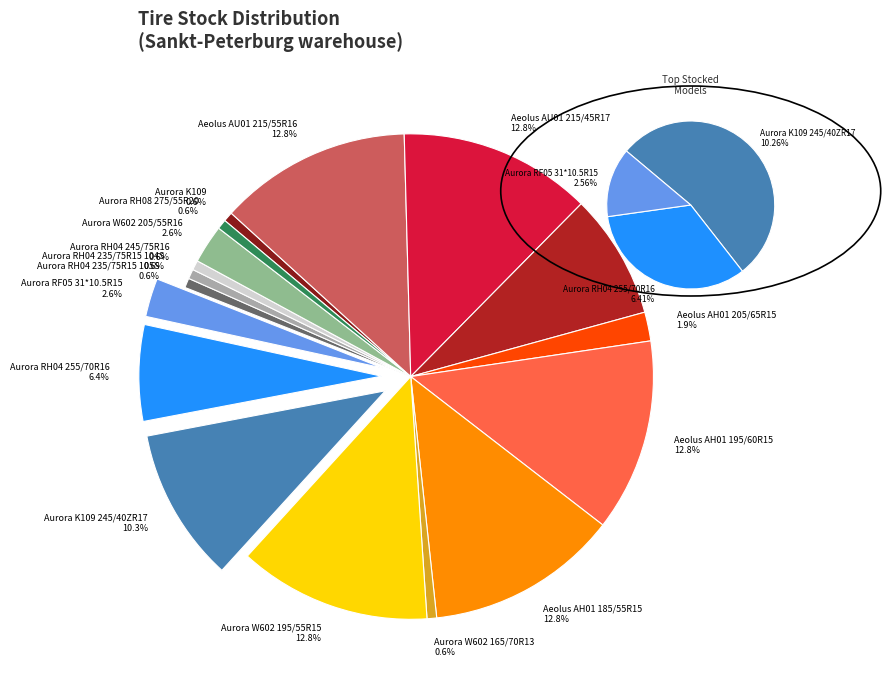

How many segments does this pie chart have?

17